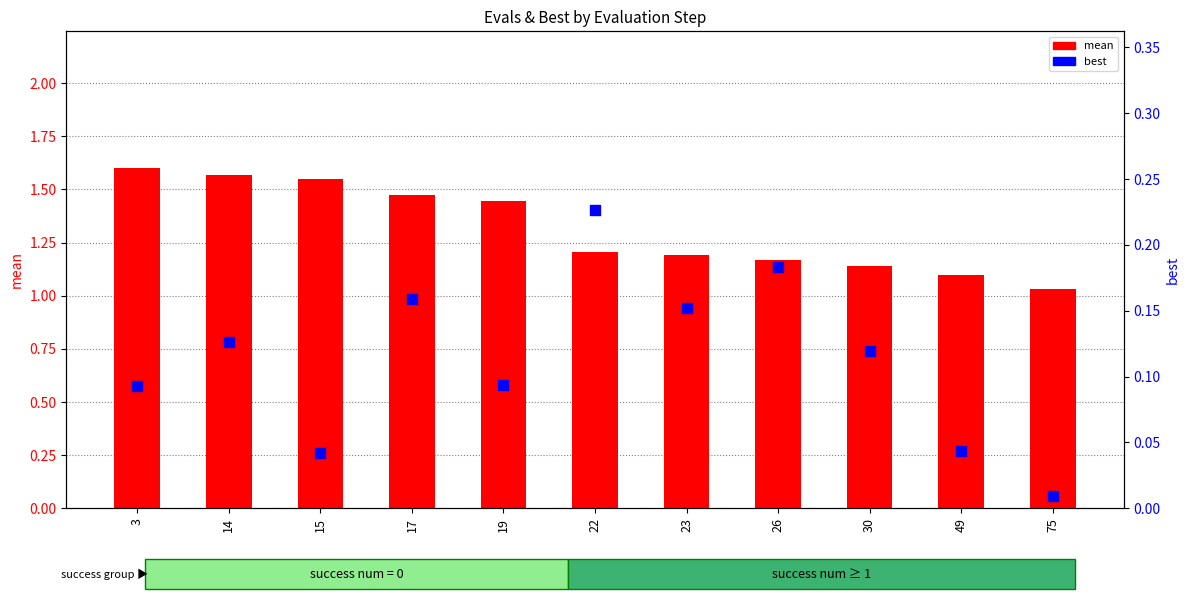

Which series contains the lowest Y value?

best